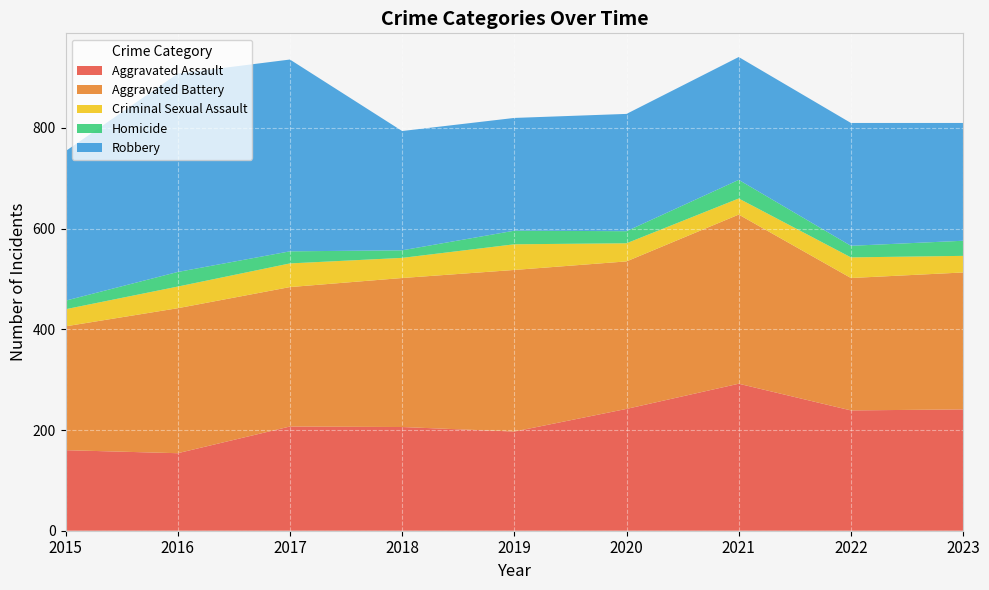

Reading left to right, extract all data points from this chart.

Aggravated Assault: 2015=160	2016=154	2017=207	2018=206	2019=197	2020=242	2021=292	2022=239	2023=241
Aggravated Battery: 2015=246	2016=288	2017=277	2018=296	2019=321	2020=293	2021=336	2022=263	2023=272
Criminal Sexual Assault: 2015=34	2016=43	2017=47	2018=40	2019=51	2020=36	2021=32	2022=41	2023=33
Homicide: 2015=17	2016=29	2017=24	2018=15	2019=27	2020=24	2021=37	2022=23	2023=30
Robbery: 2015=297	2016=394	2017=381	2018=237	2019=224	2020=233	2021=244	2022=244	2023=234